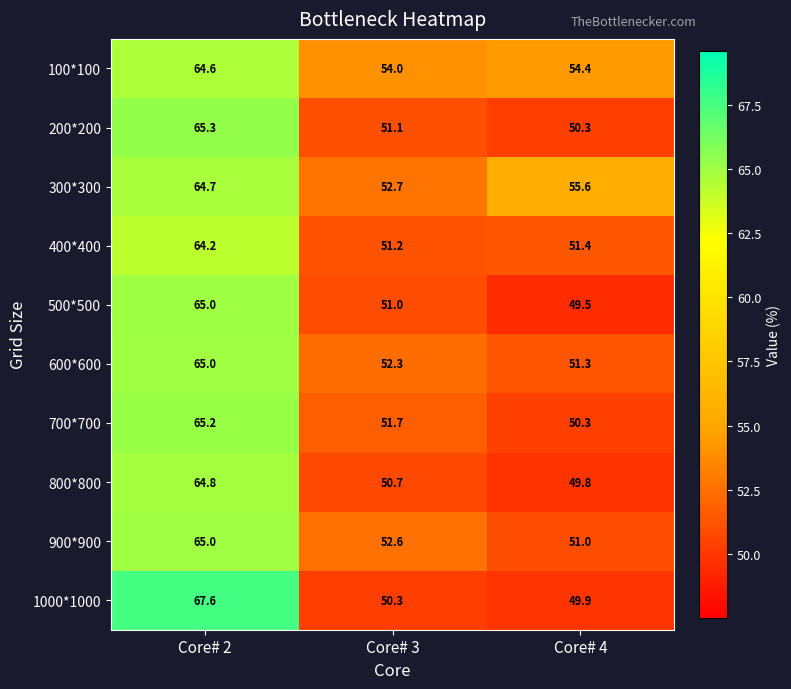

At which category does the chart reach its peak across all series?

Core# 2